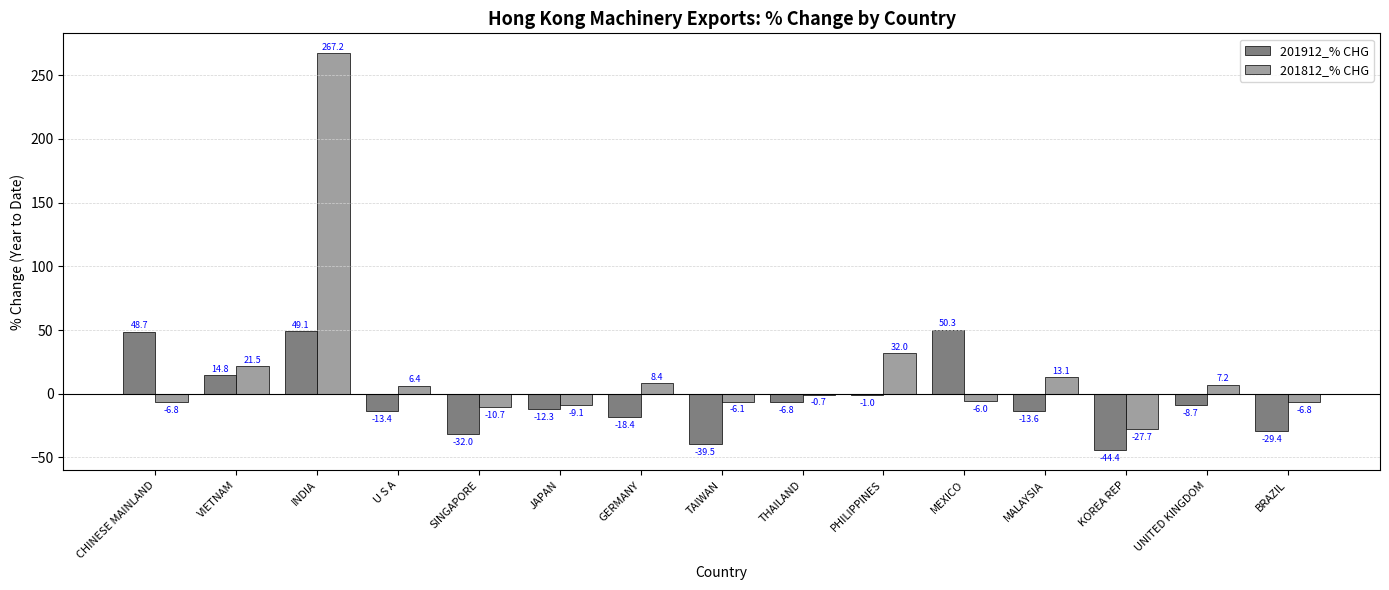

Where is 201812_% CHG nearest to the value 119?

PHILIPPINES